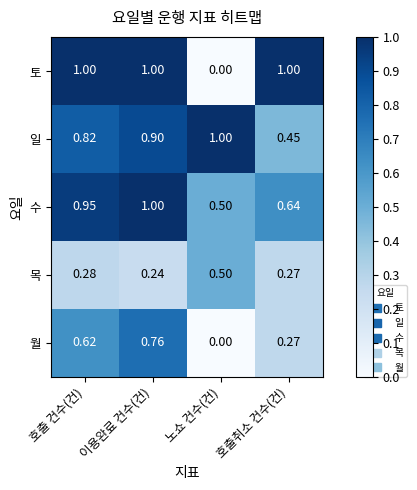

Which series has the largest range (max minus min)?

토